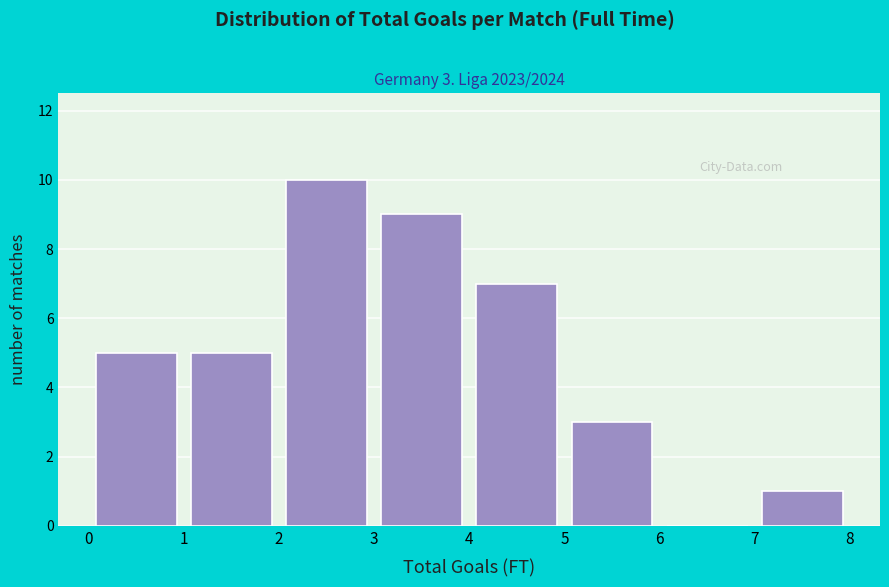

Over which range of the x-axis is the bar tallest?

2 to 3